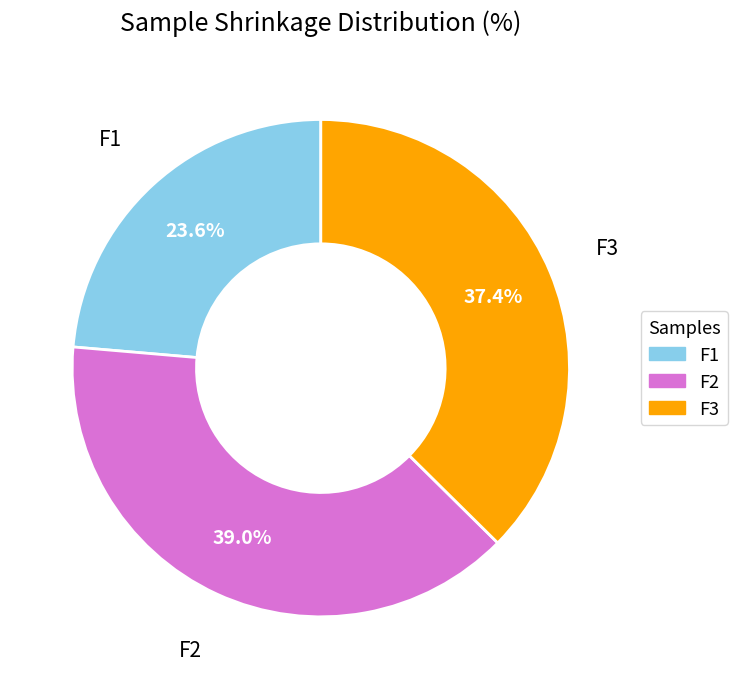

To the nearest percent, what is the combined percentage of F1 and F3?

61%